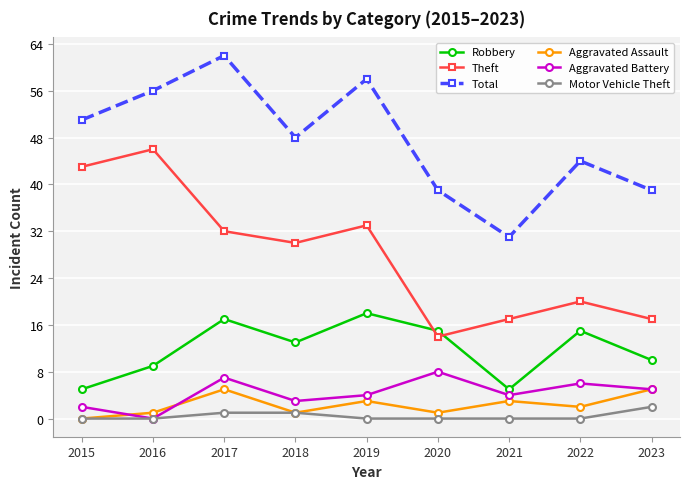

Rank the series by their maximum value, from lowest to highest.

Motor Vehicle Theft, Aggravated Assault, Aggravated Battery, Robbery, Theft, Total